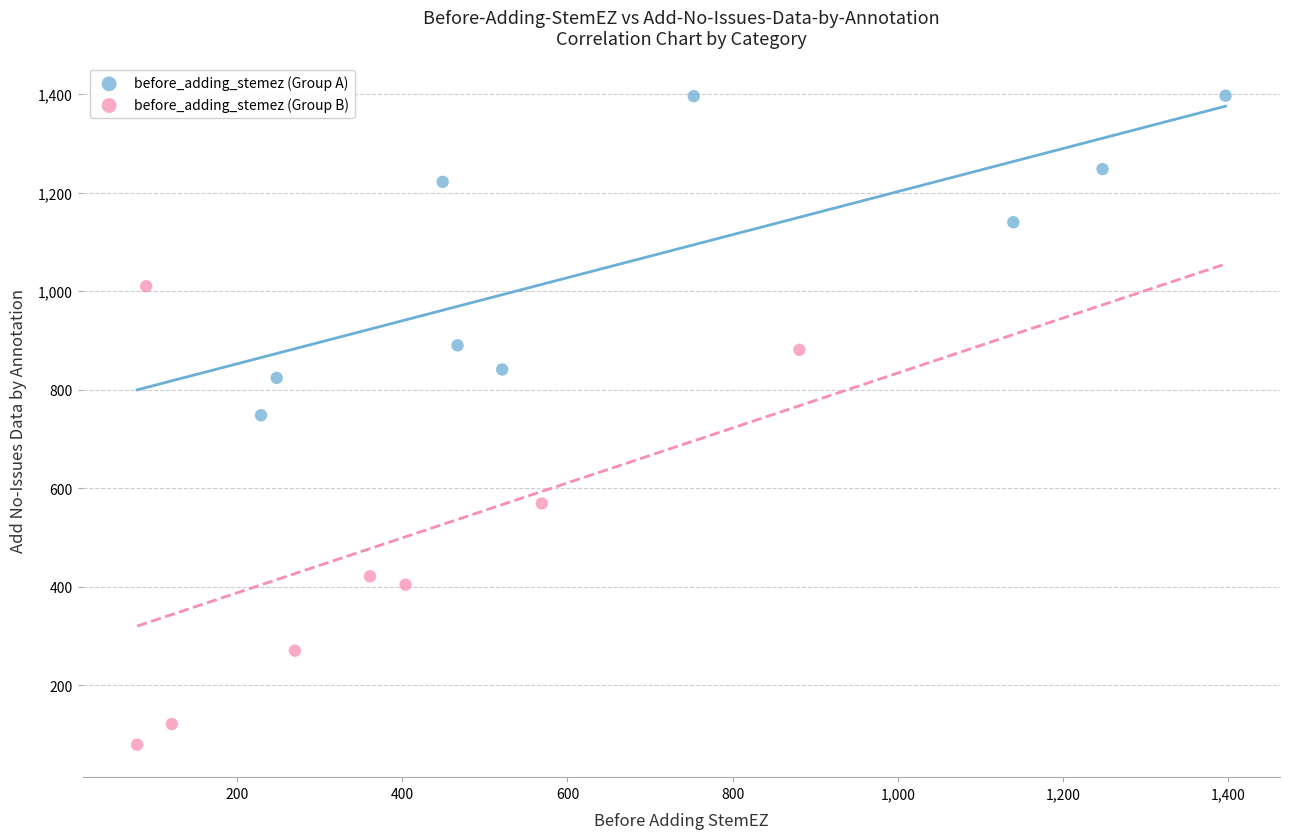

Which series reaches the minimum Y coordinate?

before_adding_stemez (Group B)